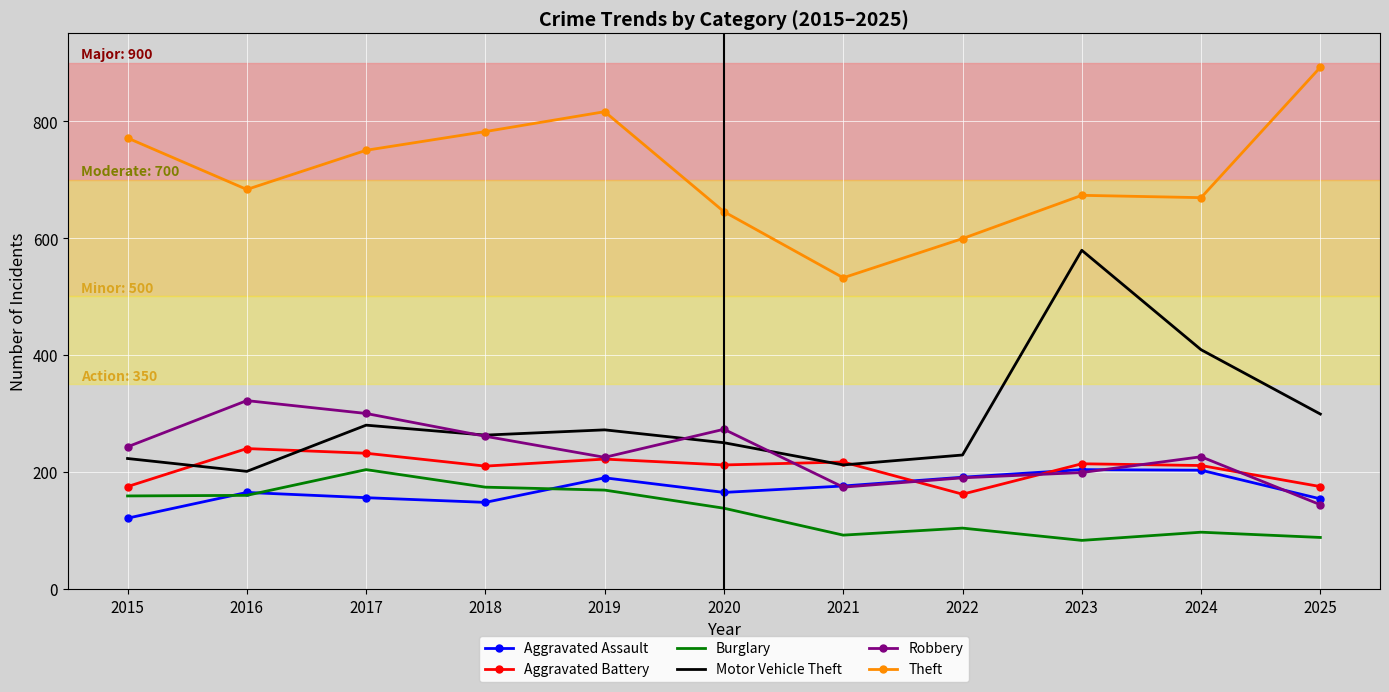

How many values in the Burglary series are below 138?

5